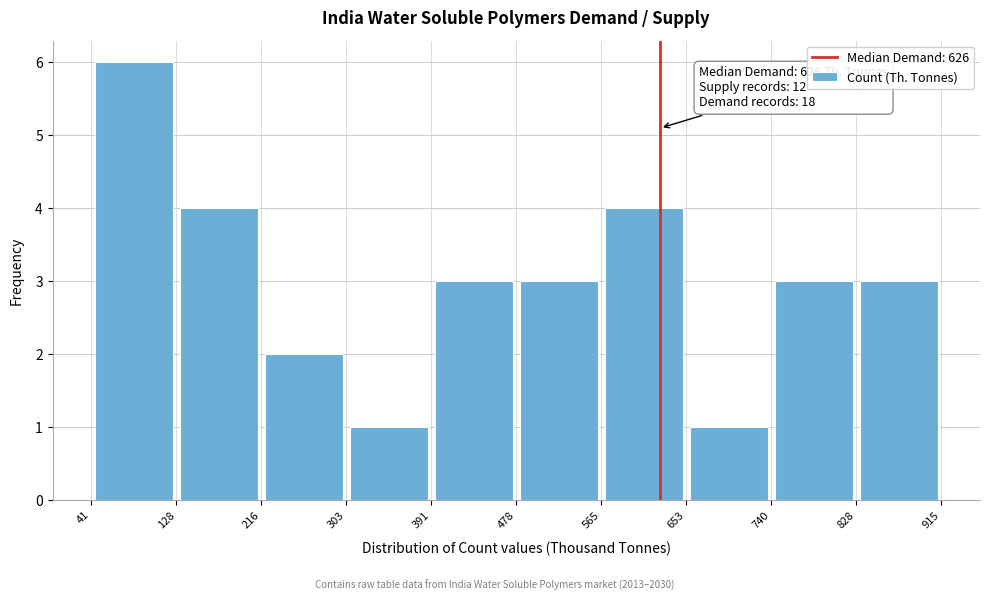

Which range on the x-axis has the tallest bar?

41 to 128